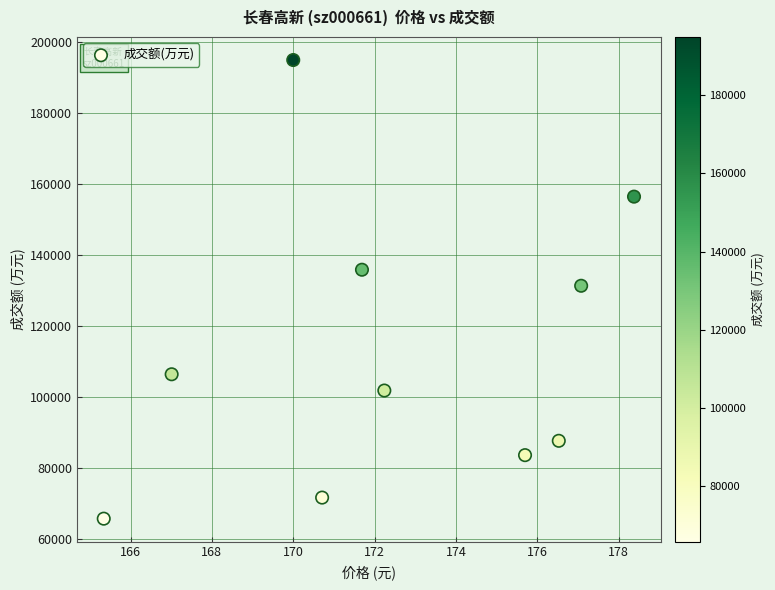

What is the average Y value?

113570